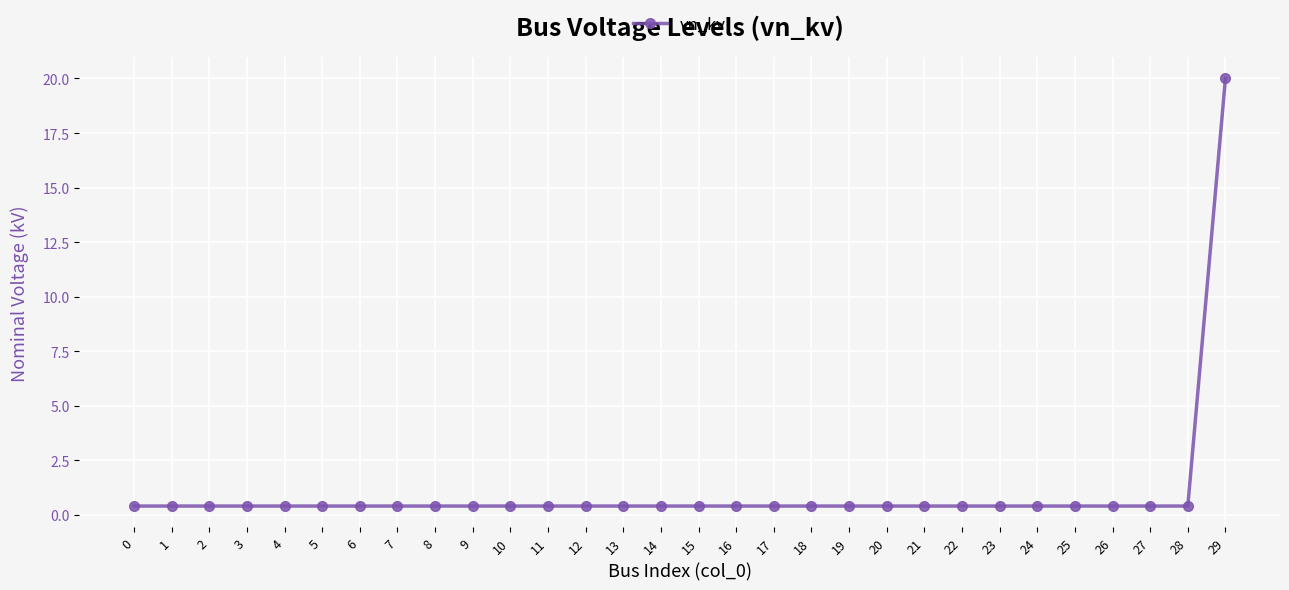

How many lines are shown in the chart?

1